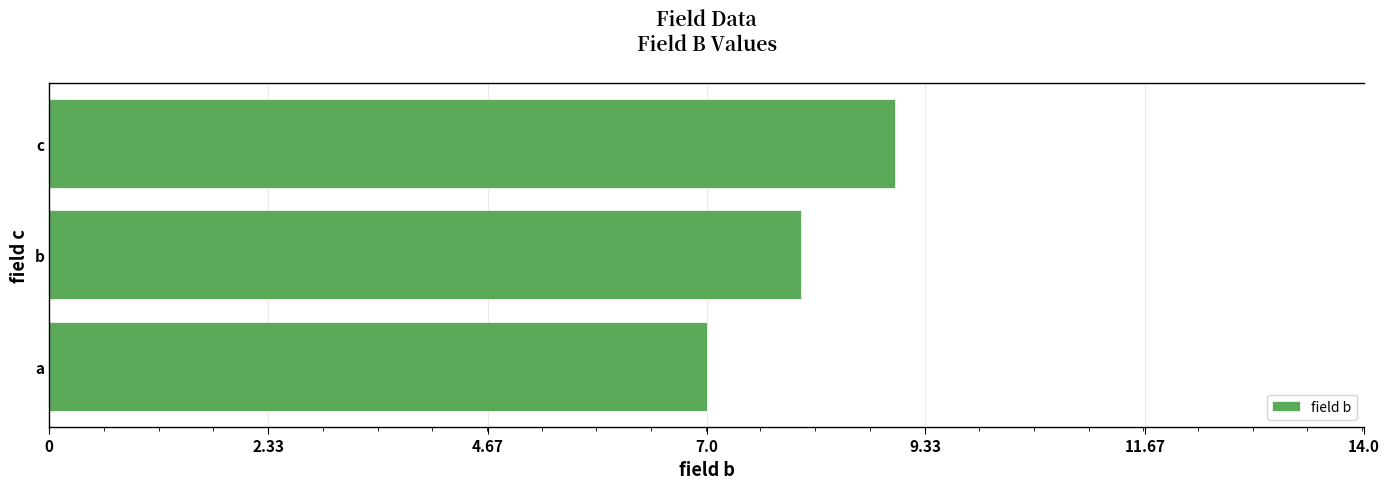

Approximately how many times larger is the value at a compared to b?

0.9